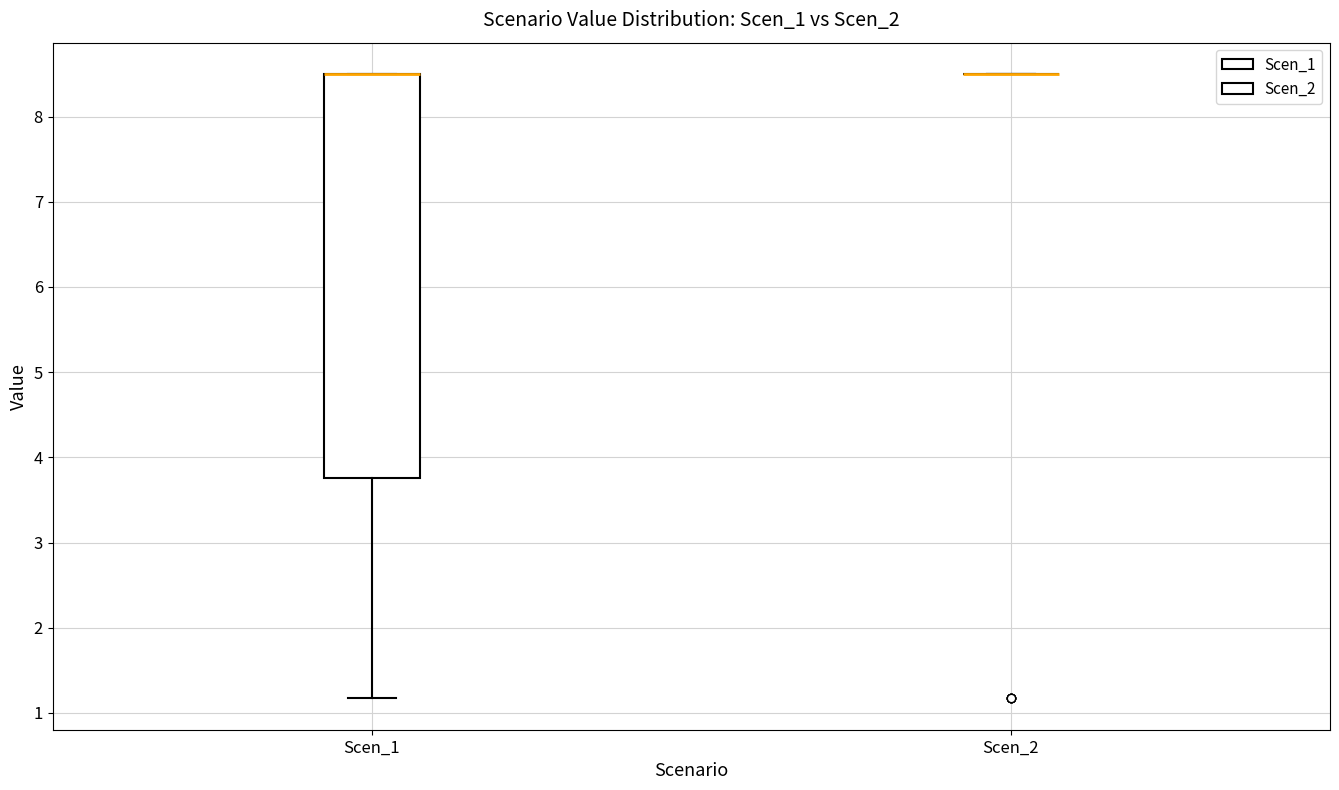

Comparing the boxes themselves (not the whiskers), which one is the tallest?

Scen_1